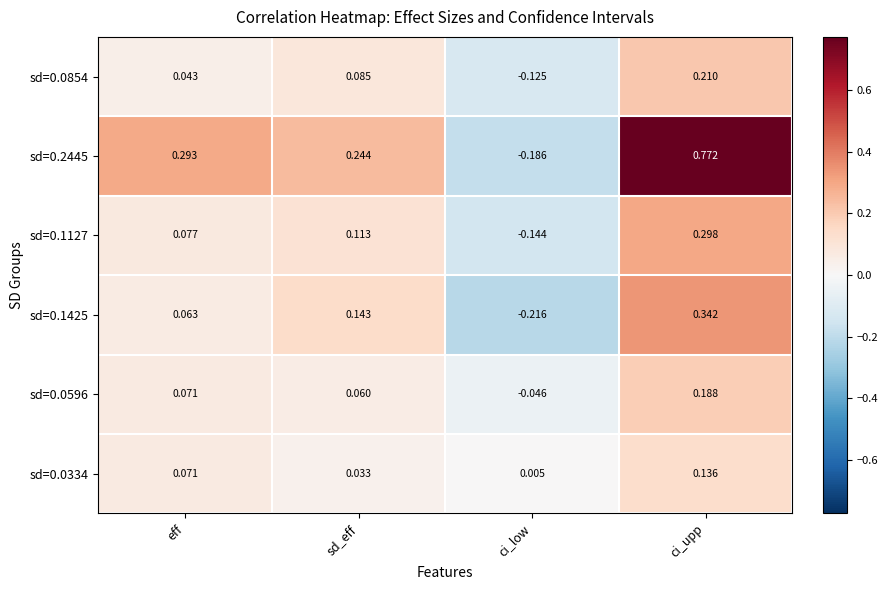

At which label is sd=0.0596 closest to 0?

ci_low